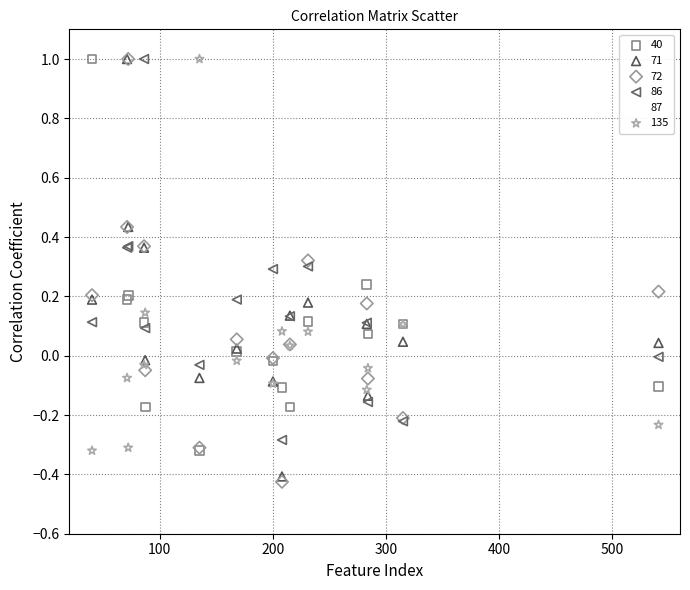

What are all the series names shown in the legend?

40, 71, 72, 86, 87, 135